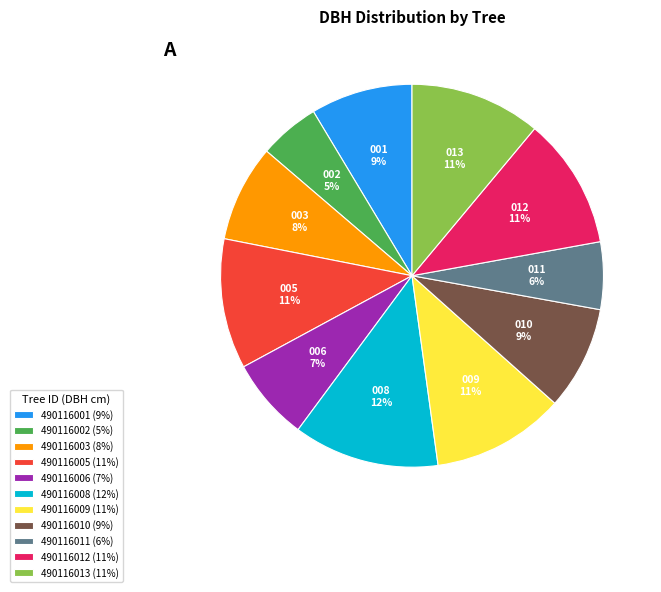

Which slice is the smallest?

490116002